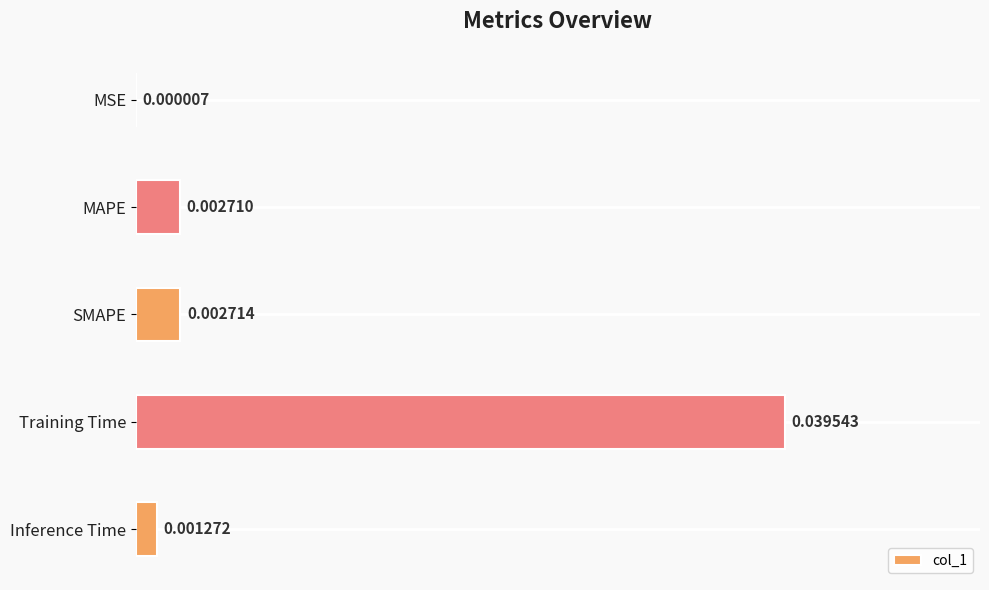

Which label corresponds to the largest value in the chart?

Training Time